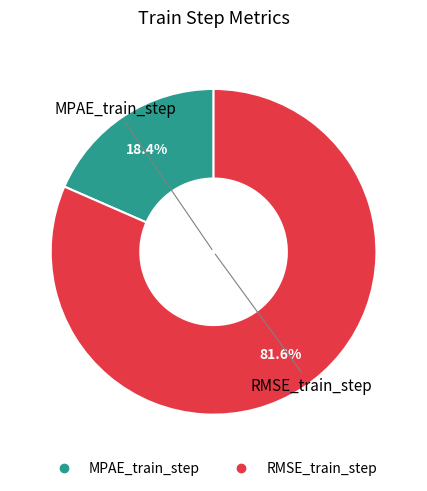

Which category has the smallest portion of the pie?

MPAE_train_step